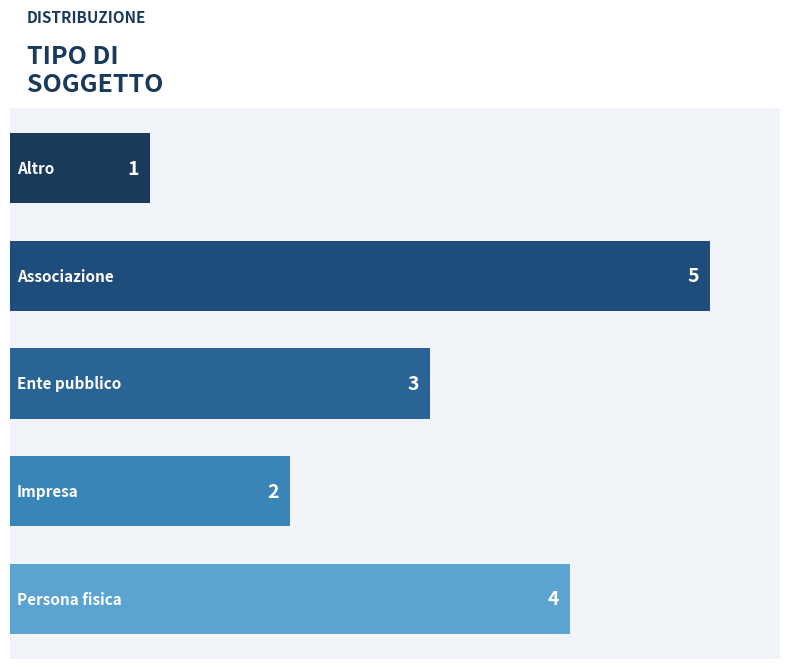

Reading bottom to top, list all the values displayed in this chart.

4	2	3	5	1